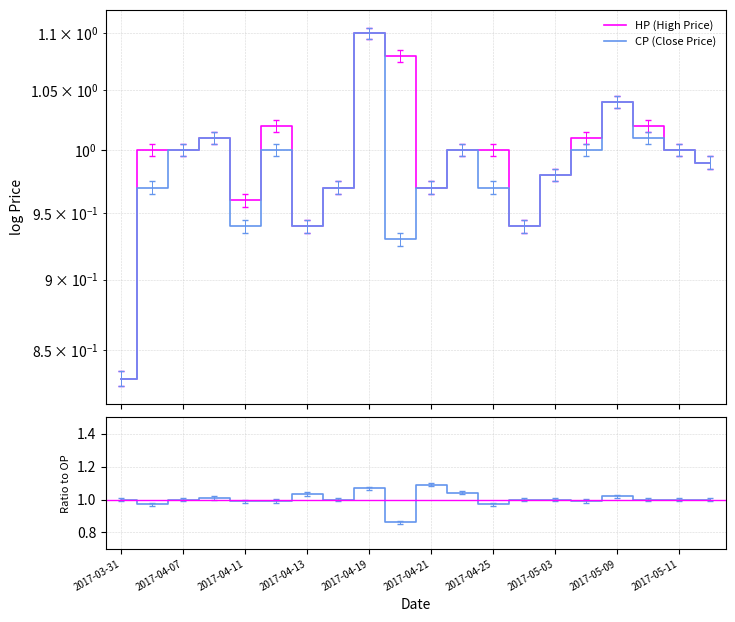

What is the sum of all CP values?

19.6